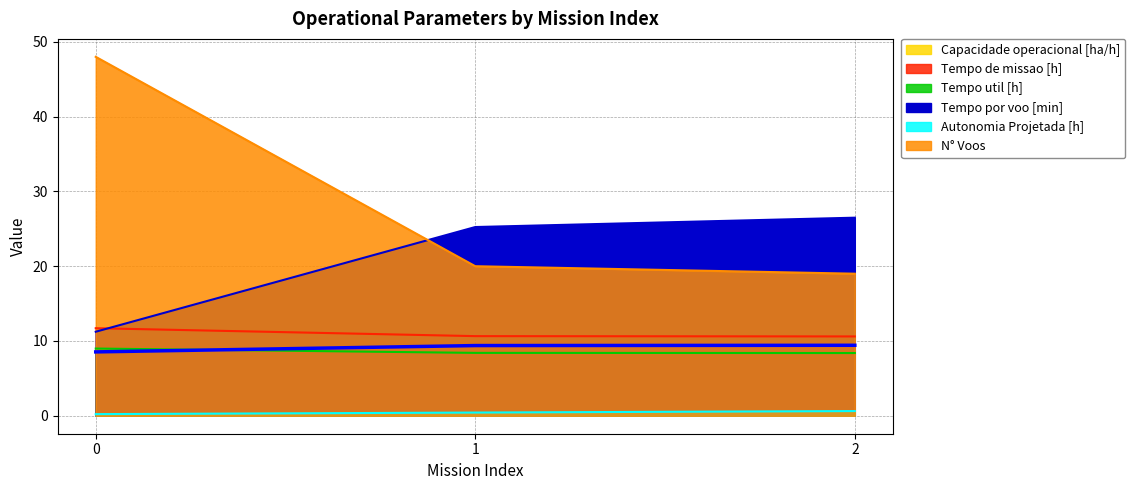

Does the chart display data point markers on the line(s)?

No